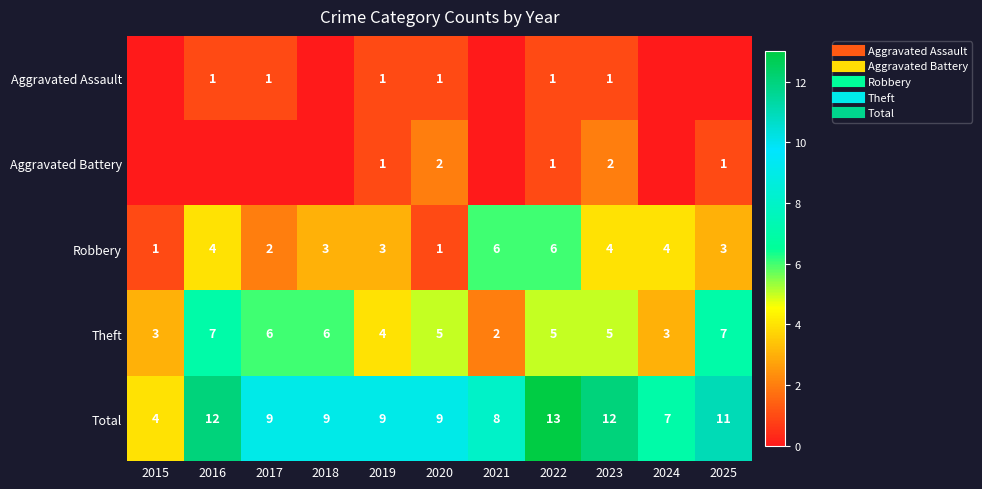

What is the difference between the maximum and minimum values in the Theft series?

5